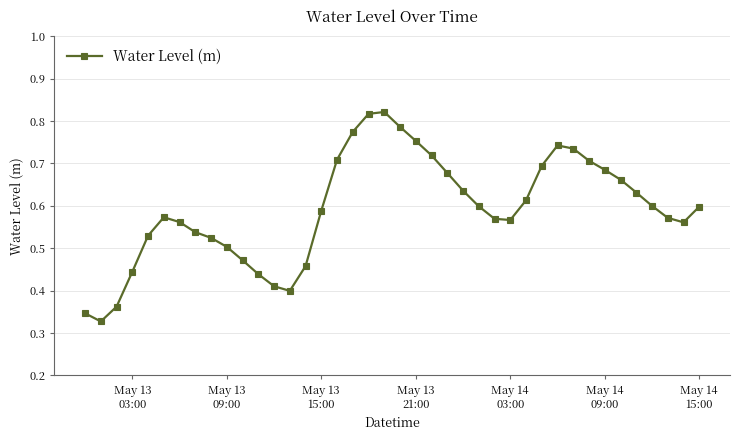

What is the sum of all values?

23.7